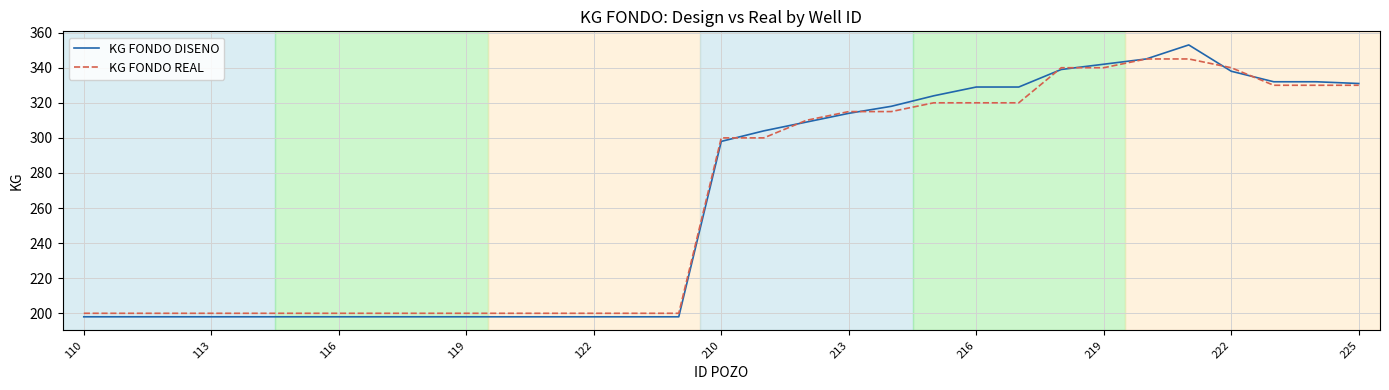

Rank the series by their maximum value, from highest to lowest.

KG FONDO DISENO, KG FONDO REAL